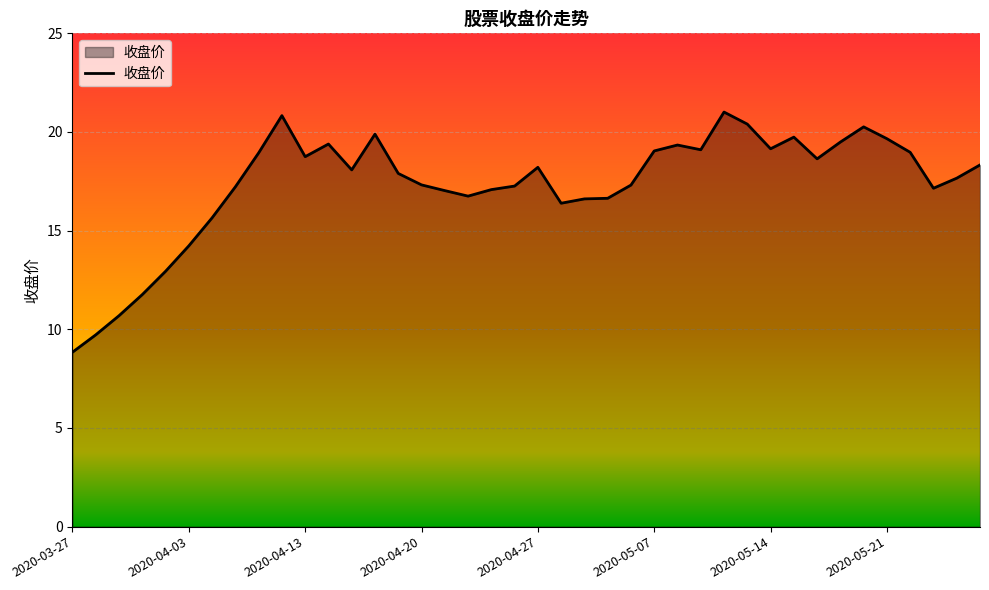

What is the minimum value shown in the chart?

8.8